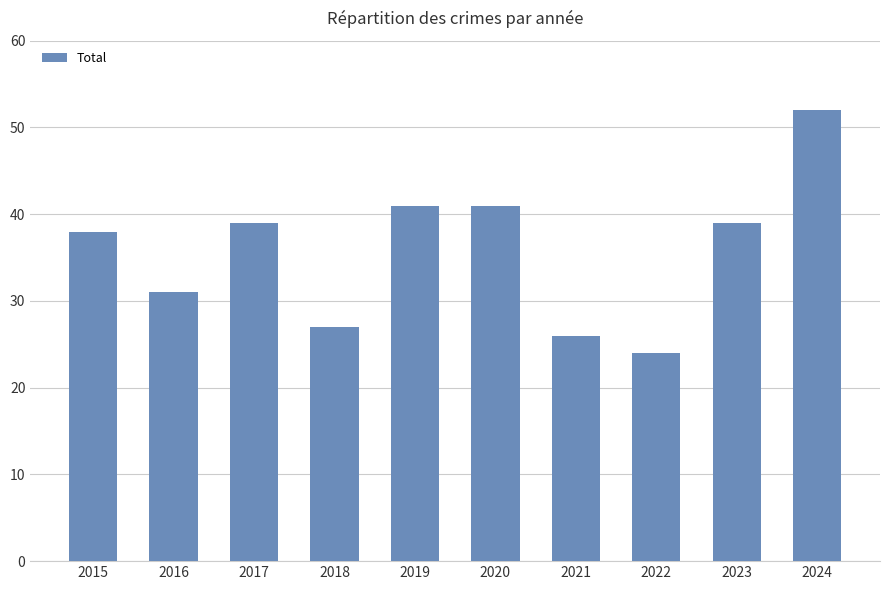

The value at 2018 is 27. True or false?

True